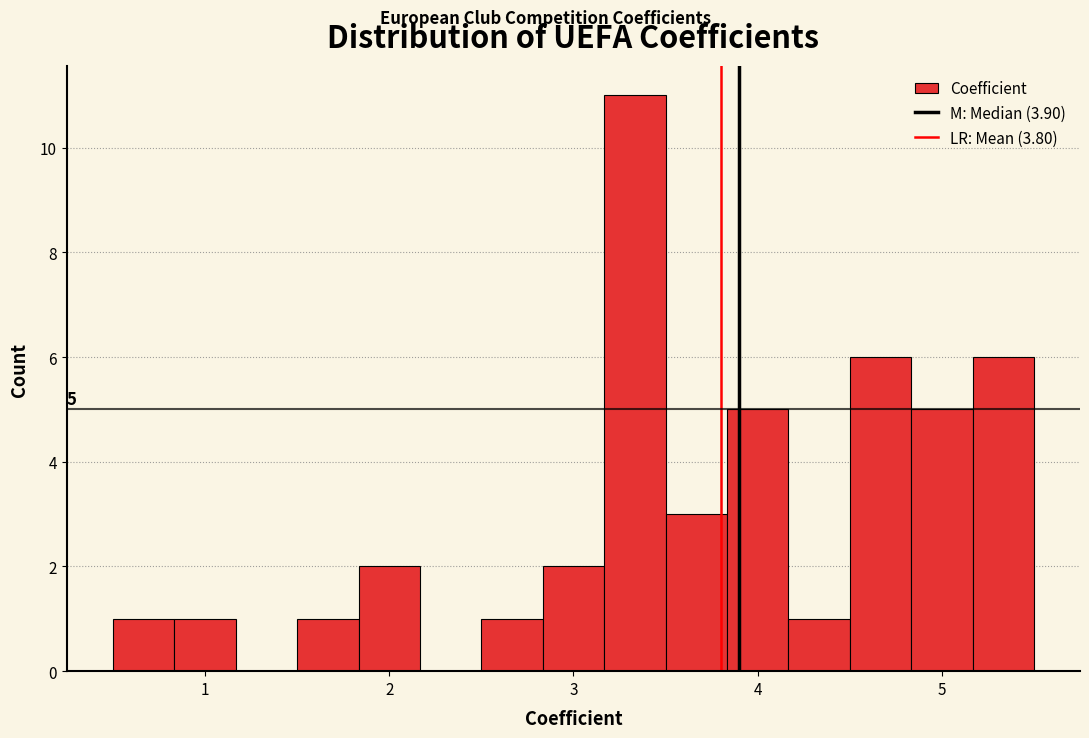

Read against the x-axis, roughly where is the centre of the tallest bar?

3.3